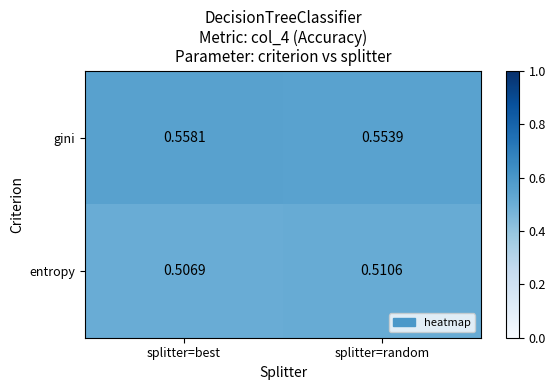

What is the total value across all series at splitter=best?

1.1